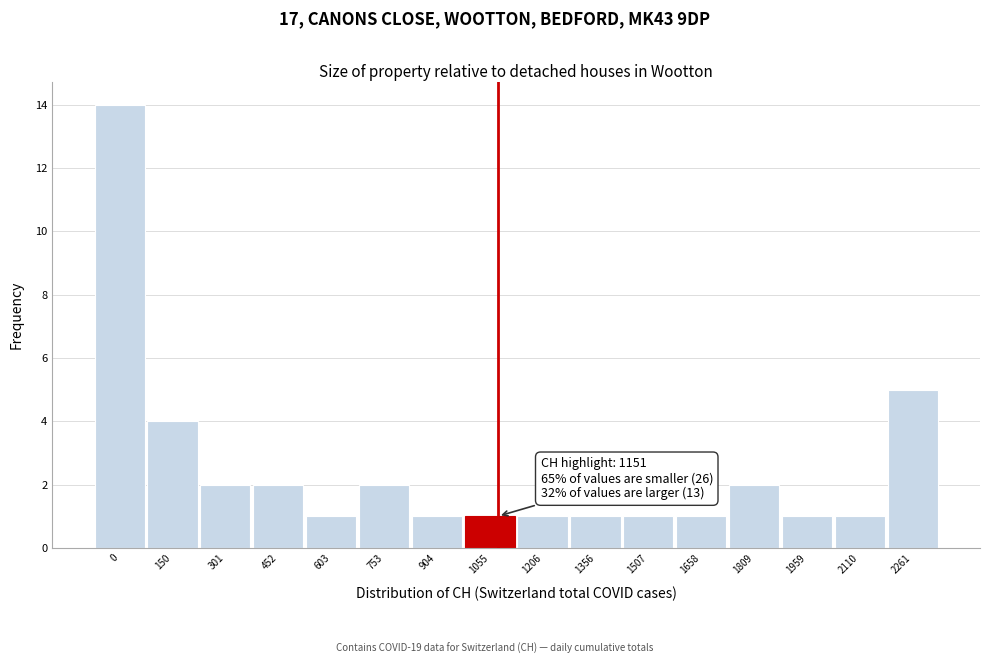

Reading left to right, what are all the values shown in this chart?

14	4	2	2	1	2	1	1	1	1	1	1	2	1	1	5